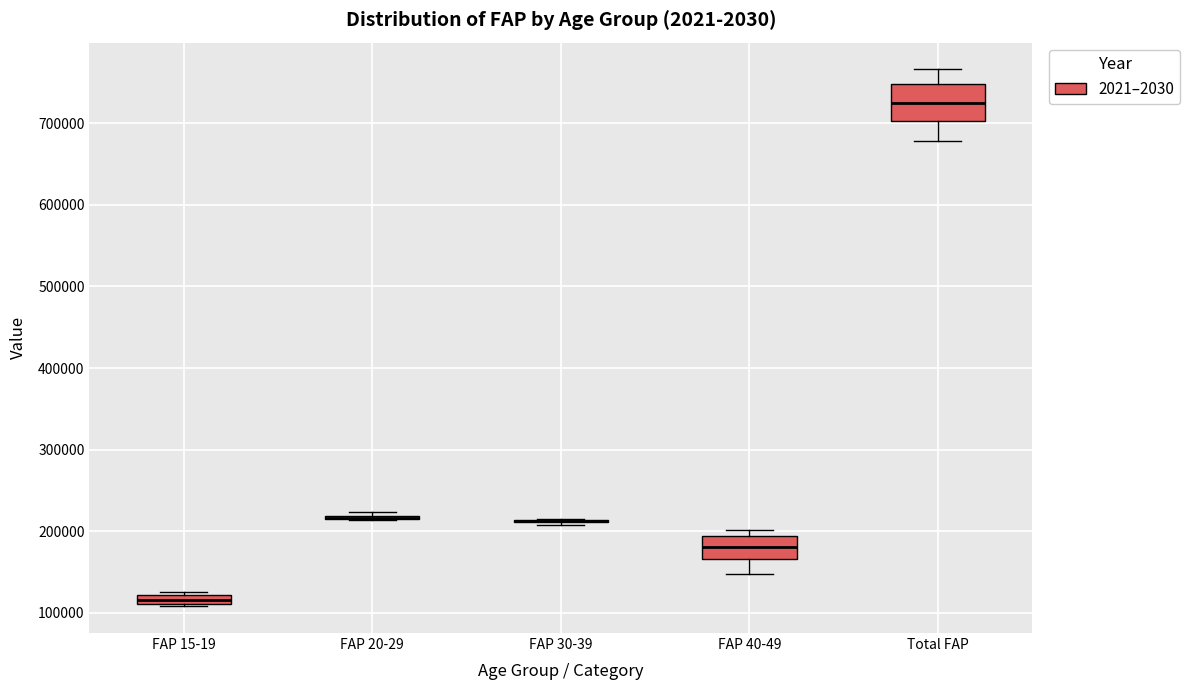

Comparing the boxes themselves (not the whiskers), which one is the tallest?

Total FAP